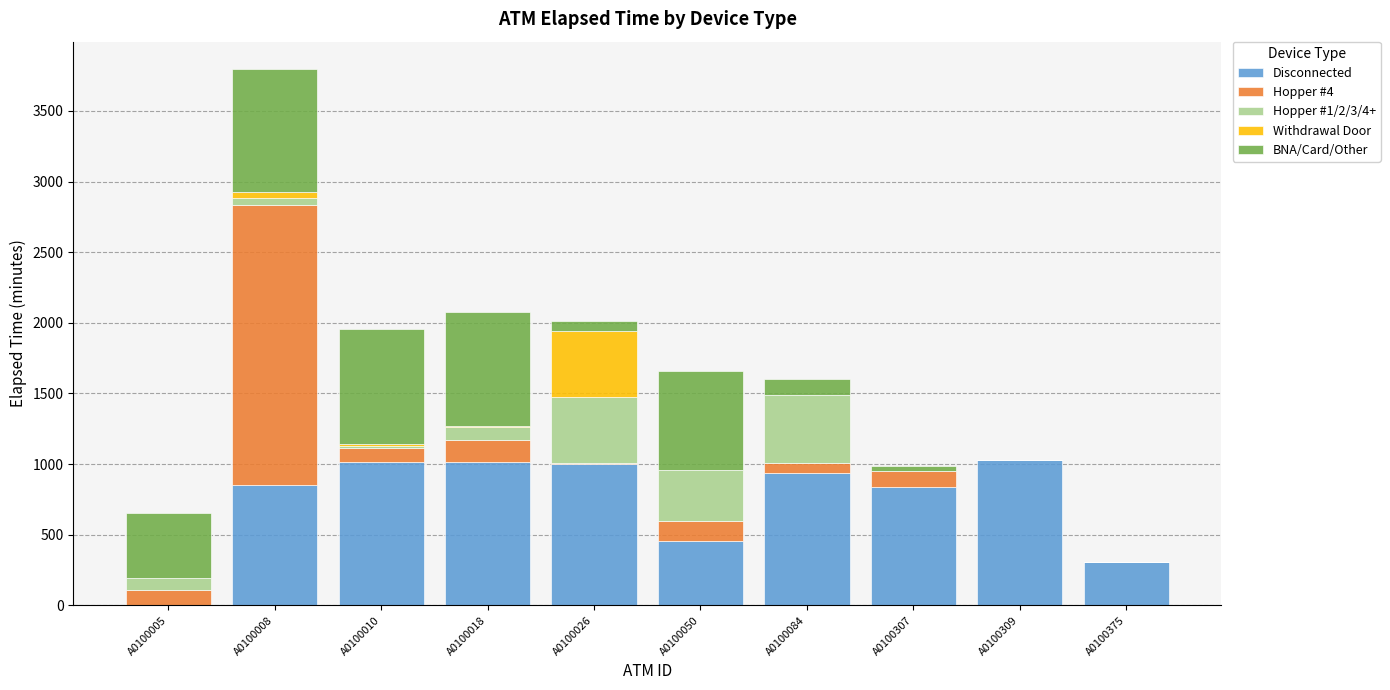

Does the chart contain stacked bars?

Yes